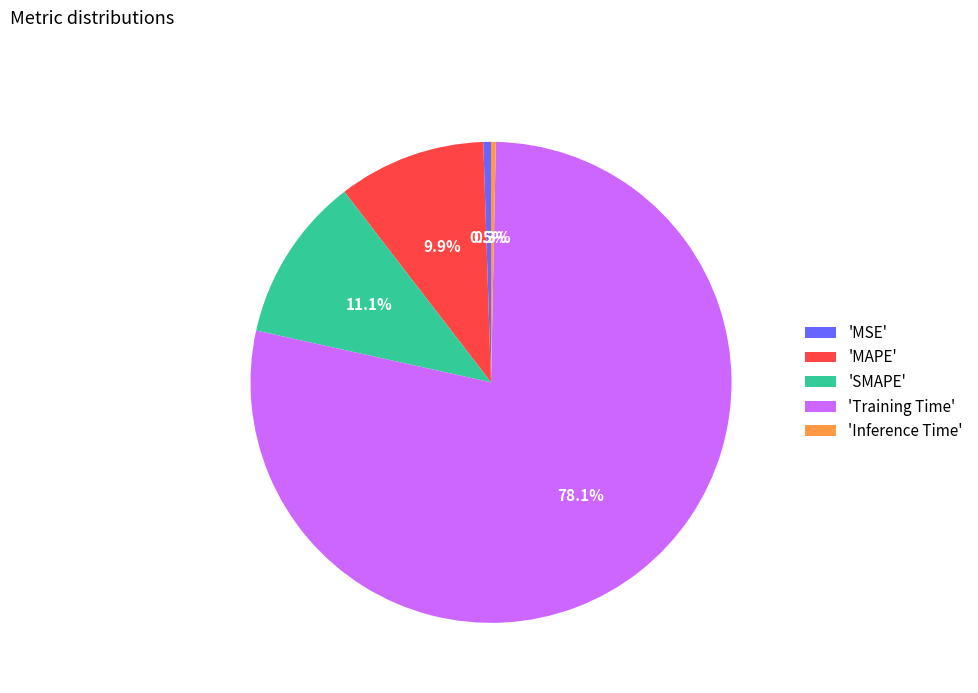

How much of the chart is everything except 'Inference Time'?

99.7%